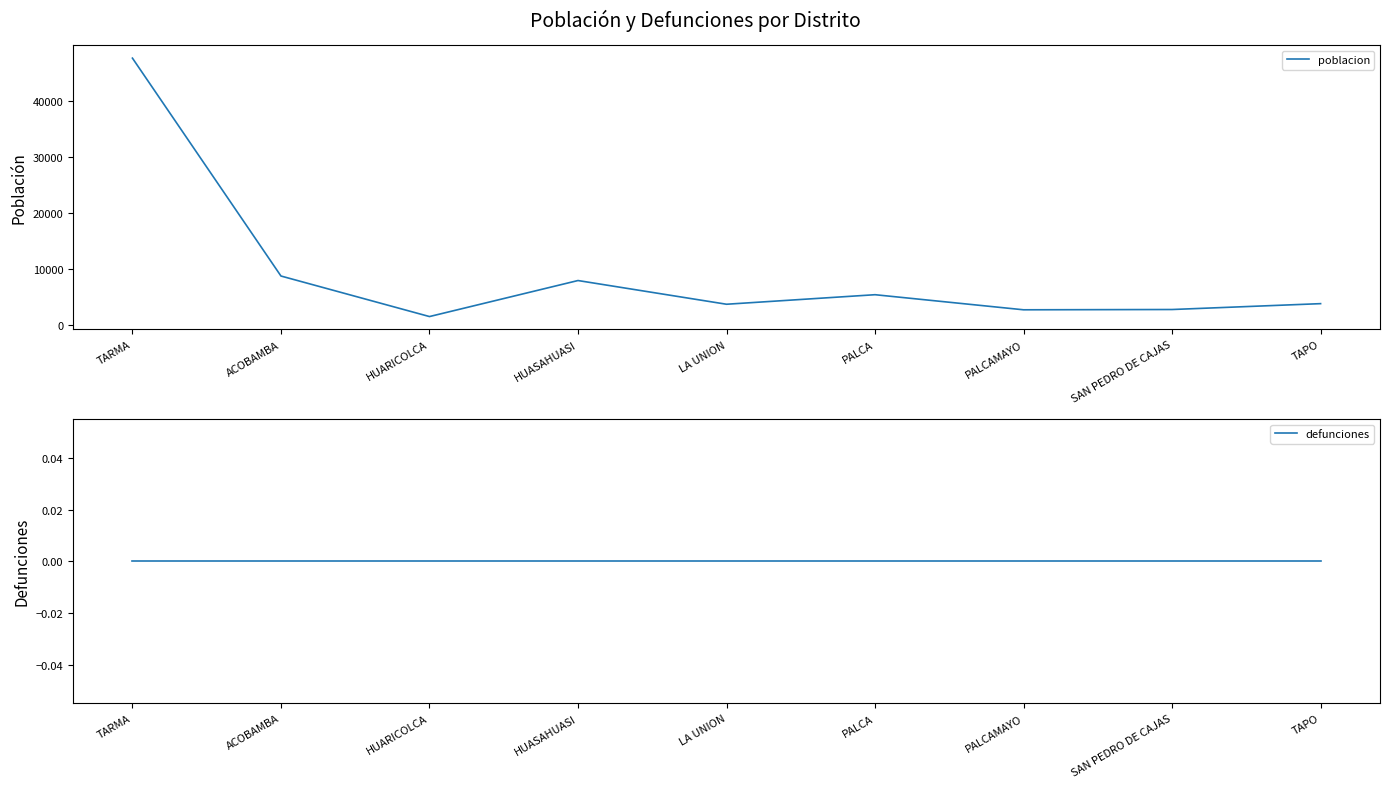

True or false: poblacion and defunciones intersect in this chart.

False